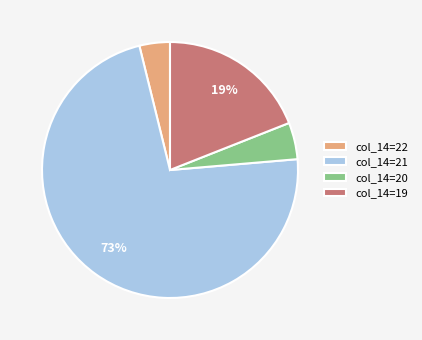

To the nearest percent, what portion does col_14=20 represent?

5%